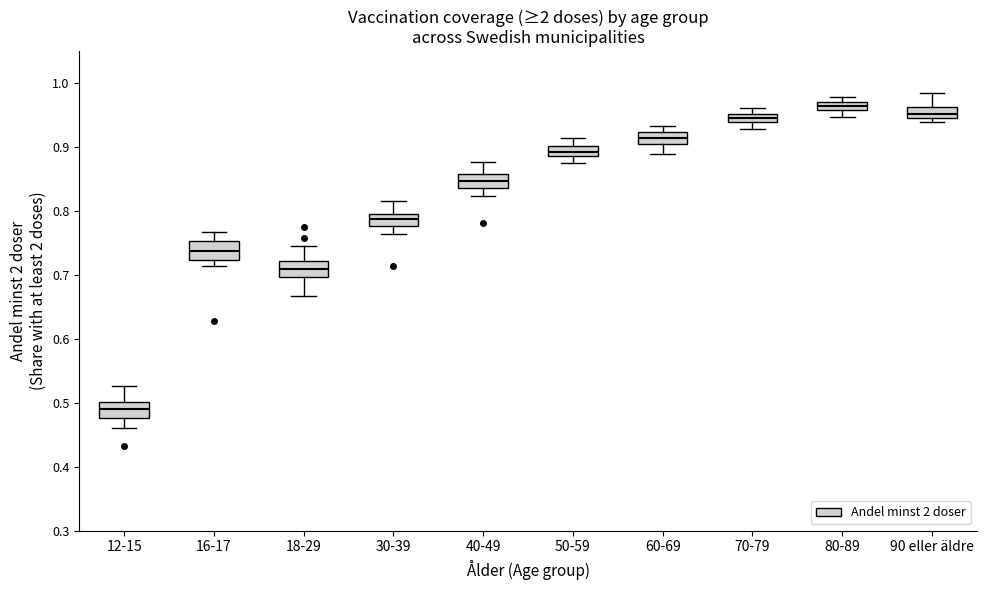

Where is the lower edge of the box for 60-69 on the y-axis? The values are not printed on the chart, so give them approximately, as read against the axis.

0.91